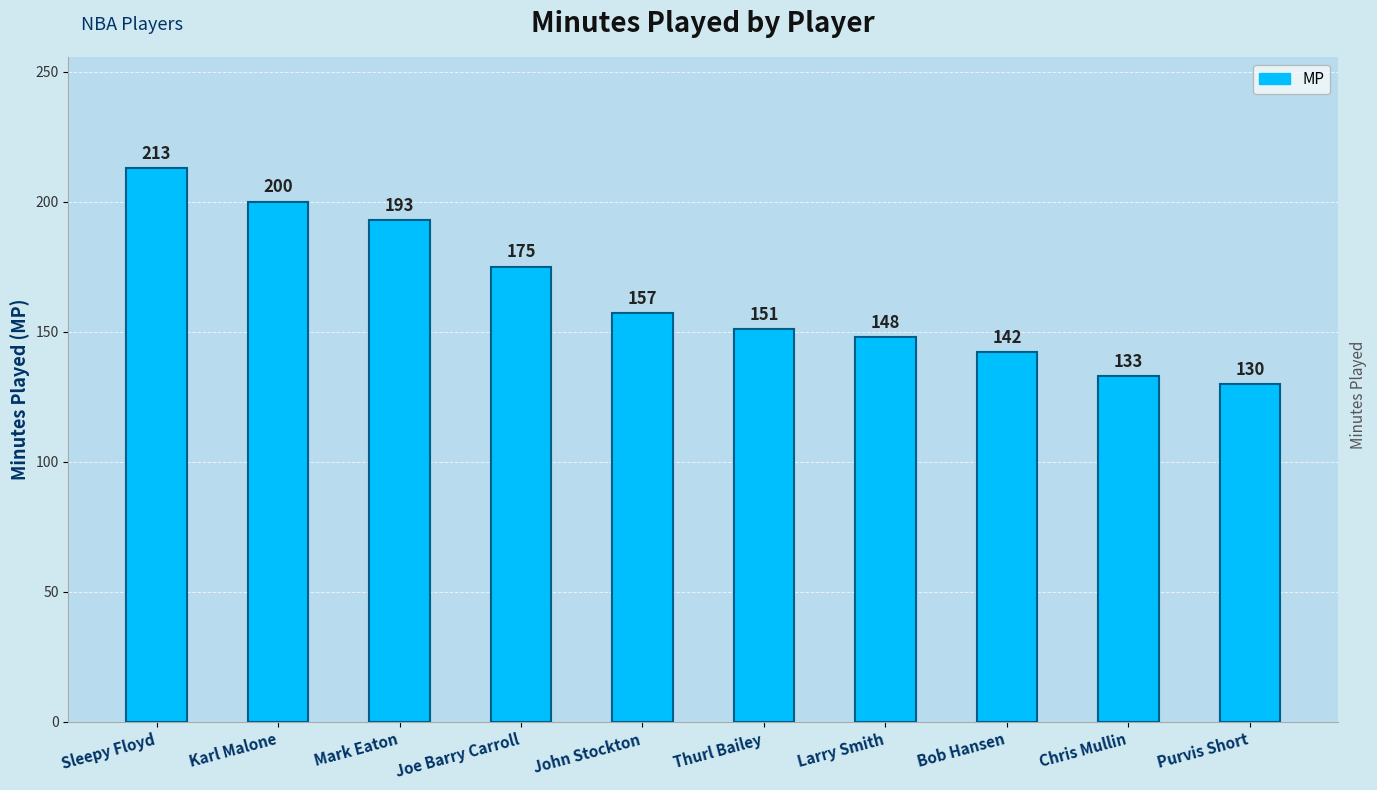

The value at Mark Eaton is 97. True or false?

False